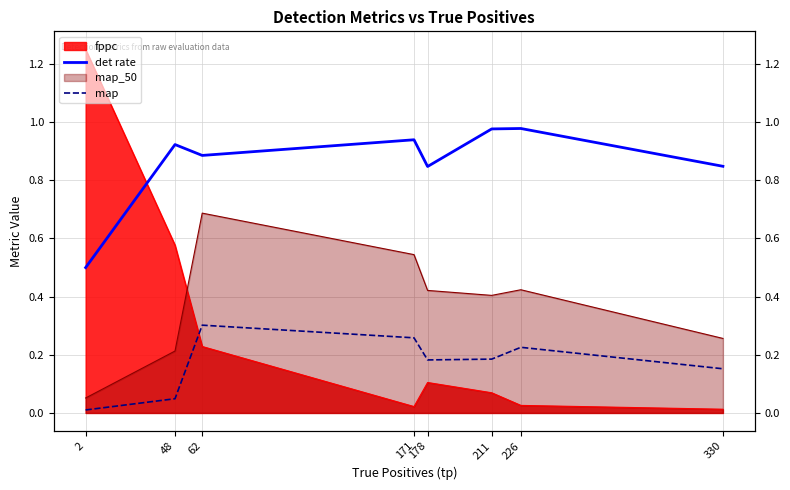

Where is the first local minimum for det rate?

62